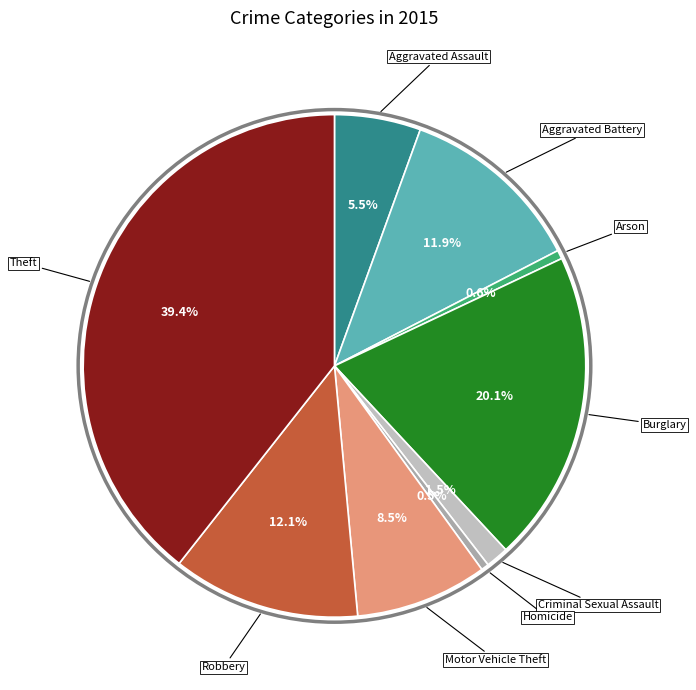

Which category has the smallest portion of the pie?

Homicide